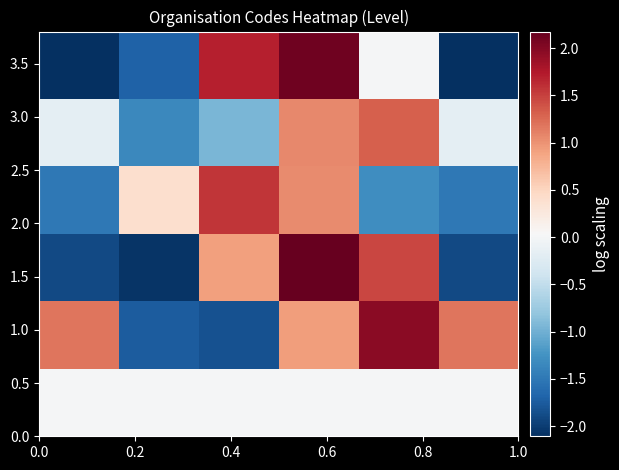

How many categories are shown in the chart?

6